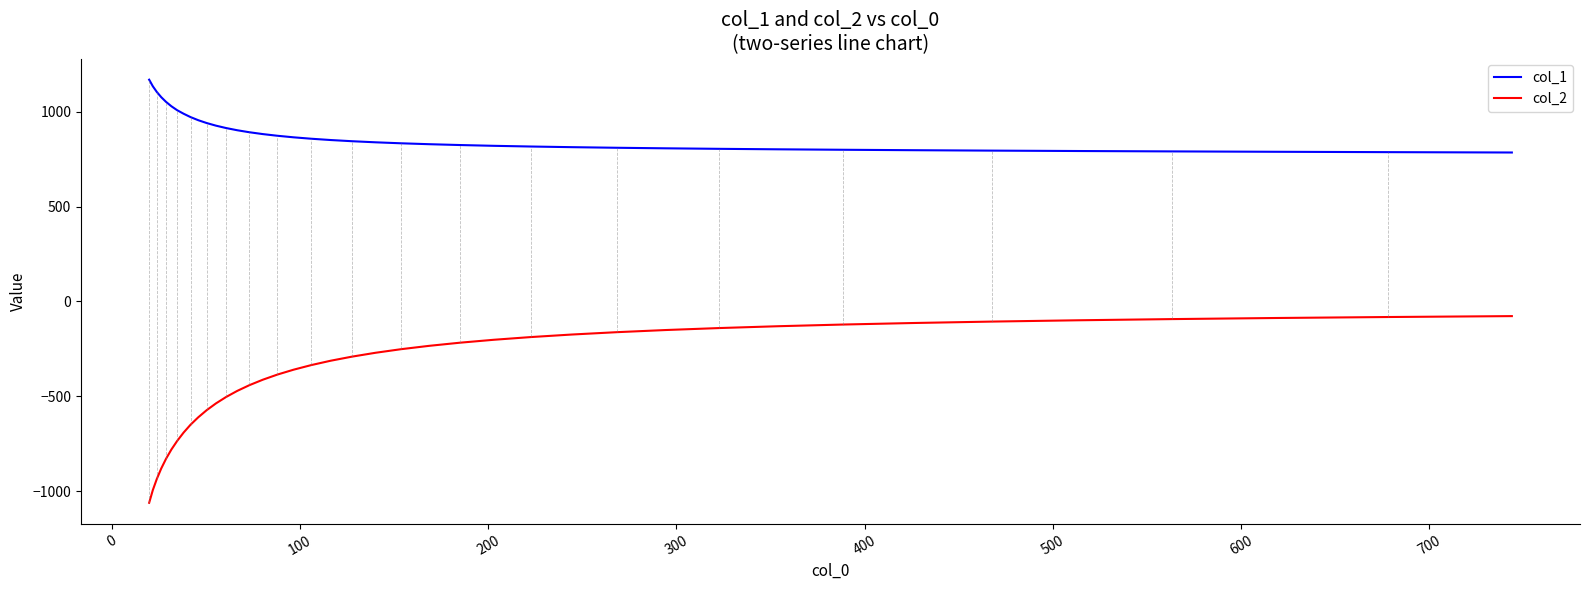

List the series in order of their overall mean, highest first.

col_1, col_2